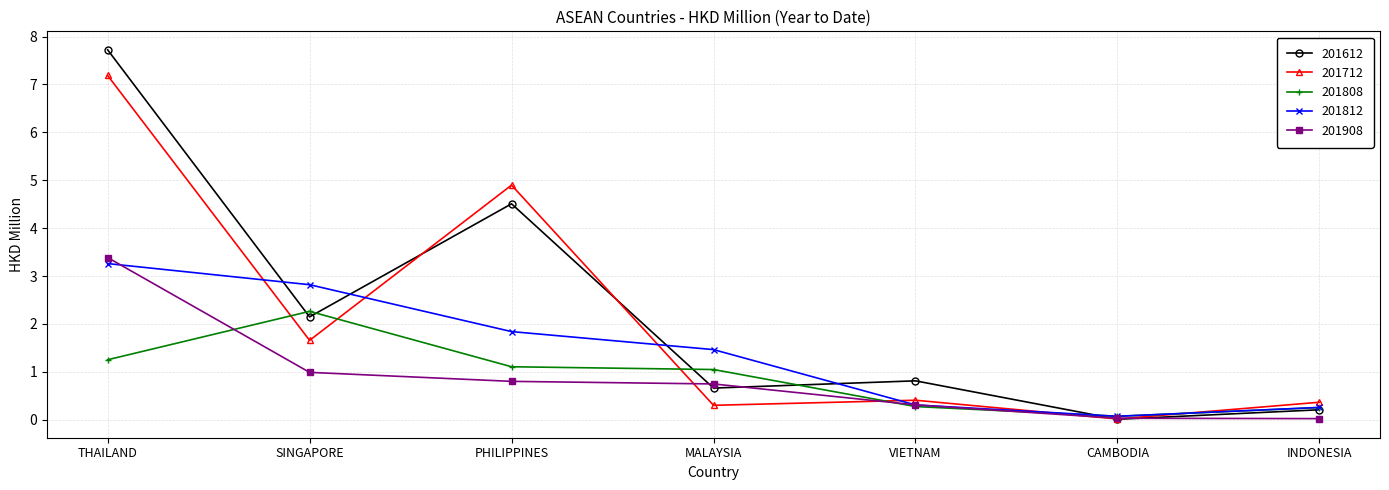

What position from the left is VIETNAM?

5